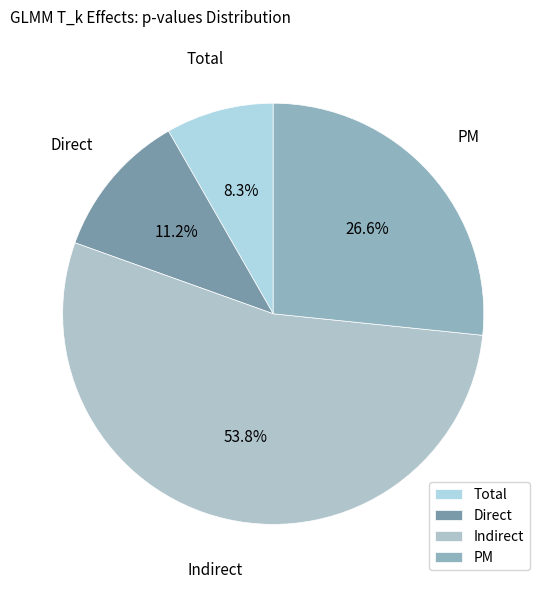

To the nearest percent, what is the difference between the Total and PM slice percentages?

18%